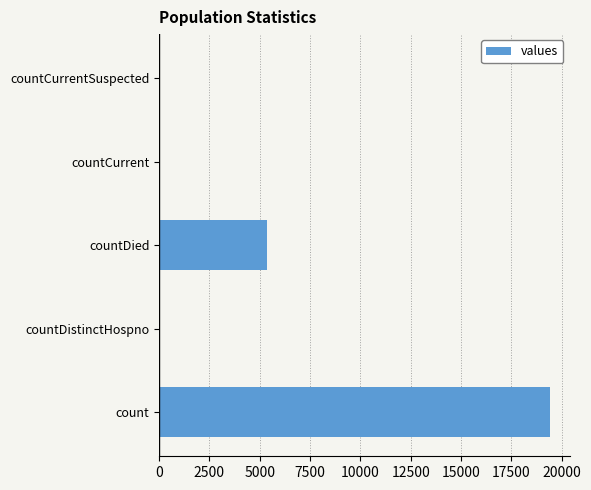

Which category has the highest value across all series?

count